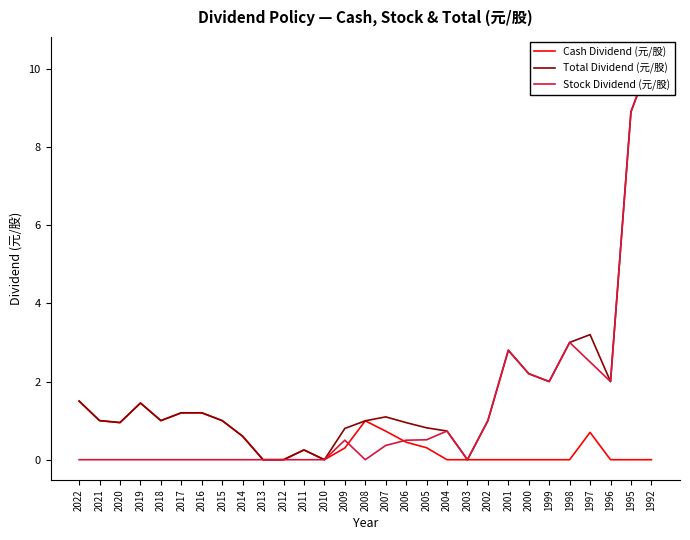

At which category does Cash Dividend (元/股) reach its first local valley?

2020